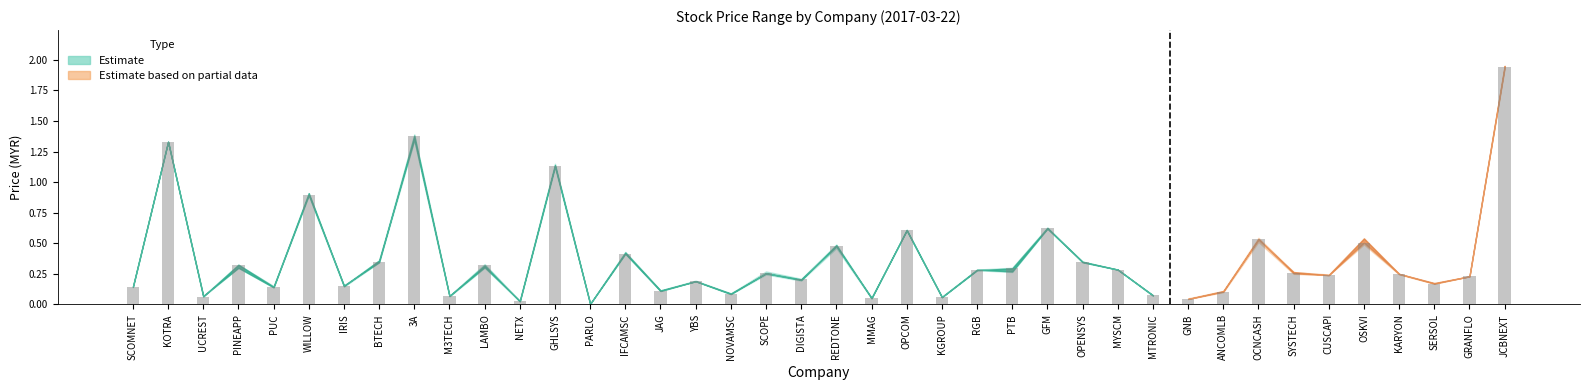

What is the sum of the values at NOVAMSC and OPCOM?

0.7